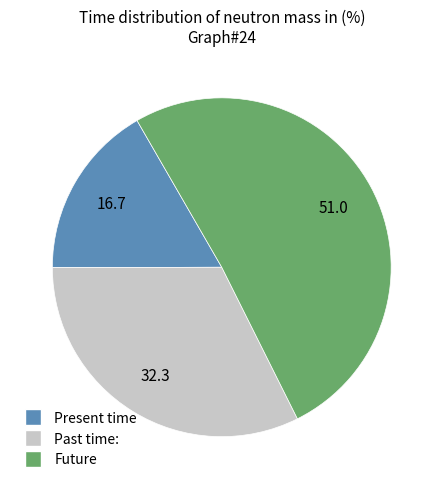

Is there a majority slice in this chart?

Yes